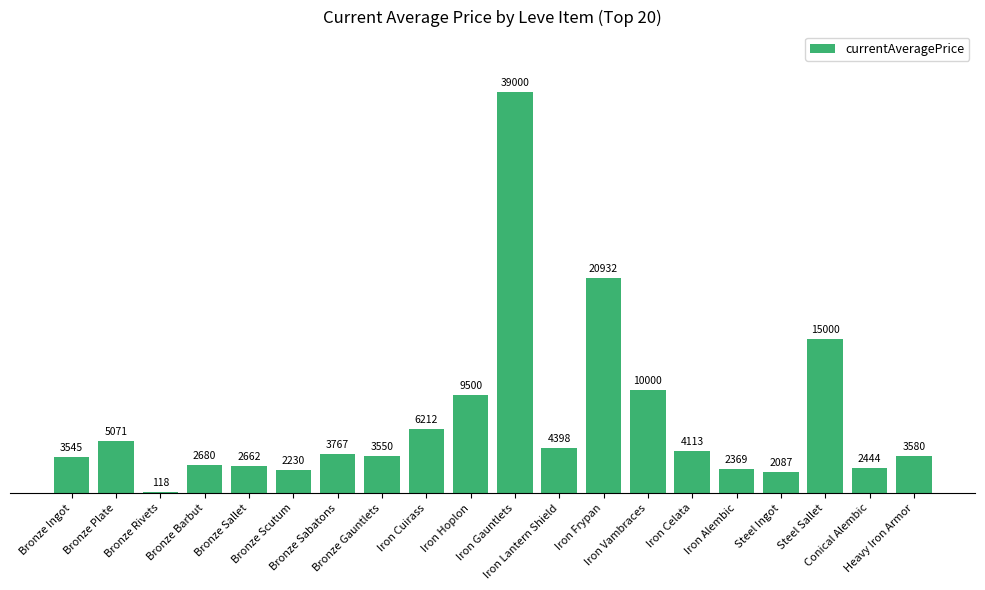

What is the maximum value shown in the chart?

39000.0